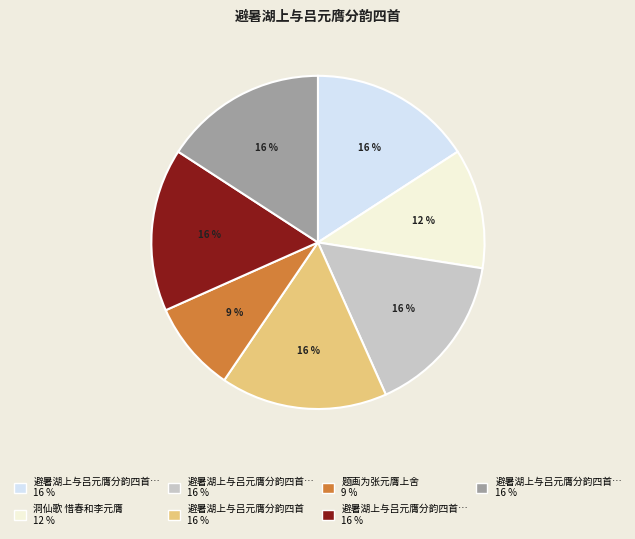

To the nearest percent, what is the difference between the largest and smallest slice percentages?

7%